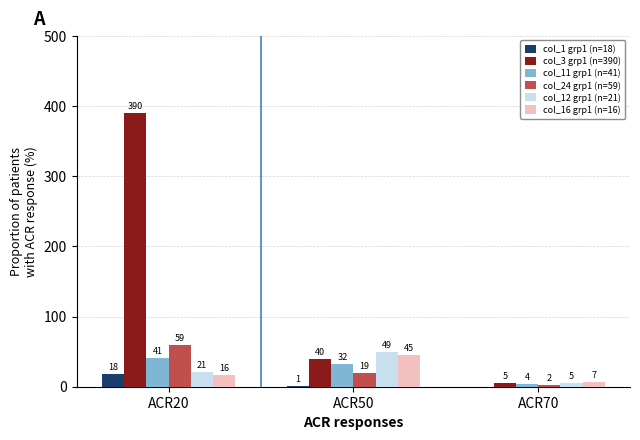

Reading right to left, list all the values displayed in this chart.

col_1 grp1 (n=18): ACR70=0	ACR50=1	ACR20=18
col_3 grp1 (n=390): ACR70=5	ACR50=40	ACR20=390
col_11 grp1 (n=41): ACR70=4	ACR50=32	ACR20=41
col_24 grp1 (n=59): ACR70=2	ACR50=19	ACR20=59
col_12 grp1 (n=21): ACR70=5	ACR50=49	ACR20=21
col_16 grp1 (n=16): ACR70=7	ACR50=45	ACR20=16